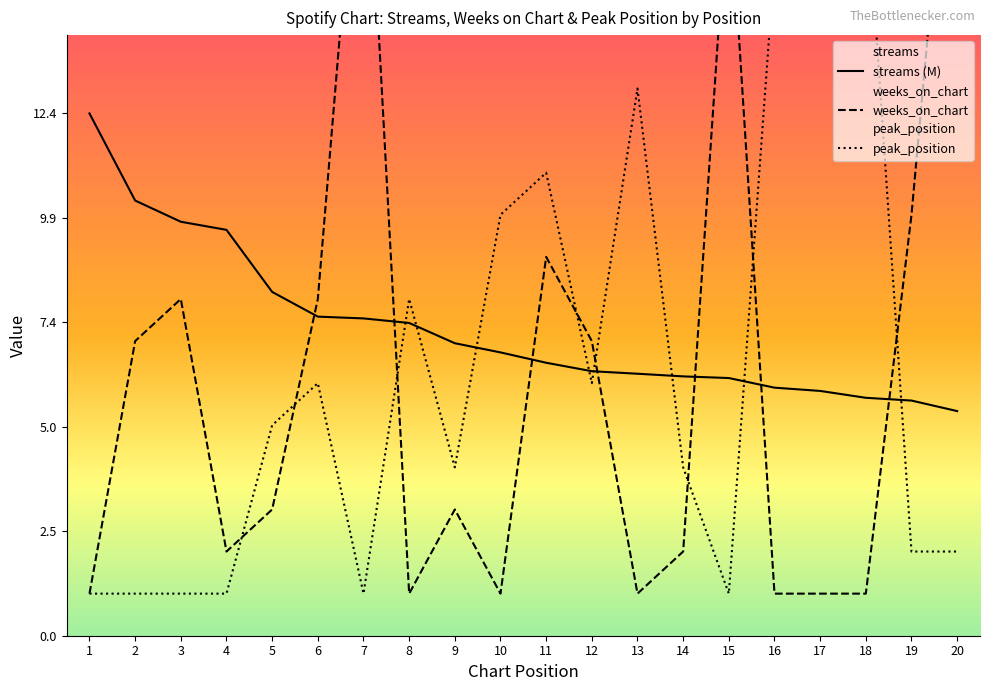

How many series are shown in this chart?

3